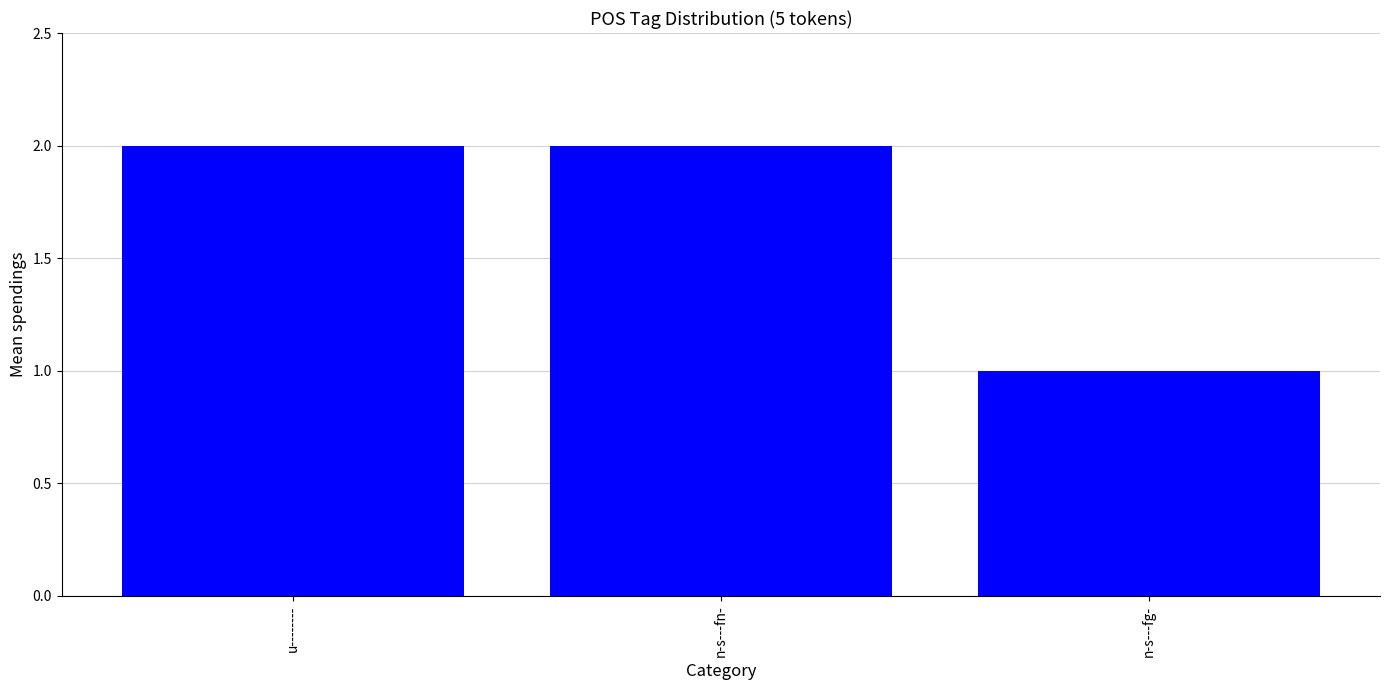

Reading left to right, transcribe all the data shown in this chart.

2	2	1